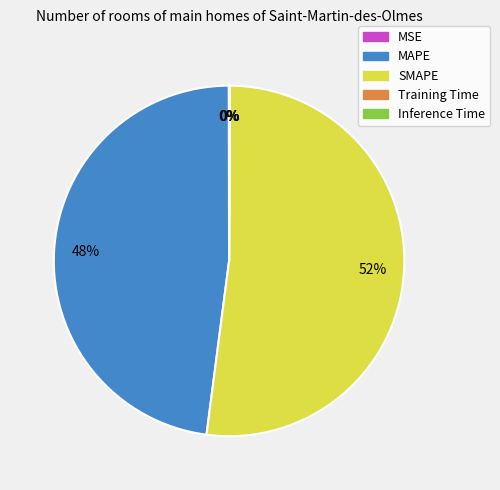

To the nearest percent, what is the average slice percentage?

20%